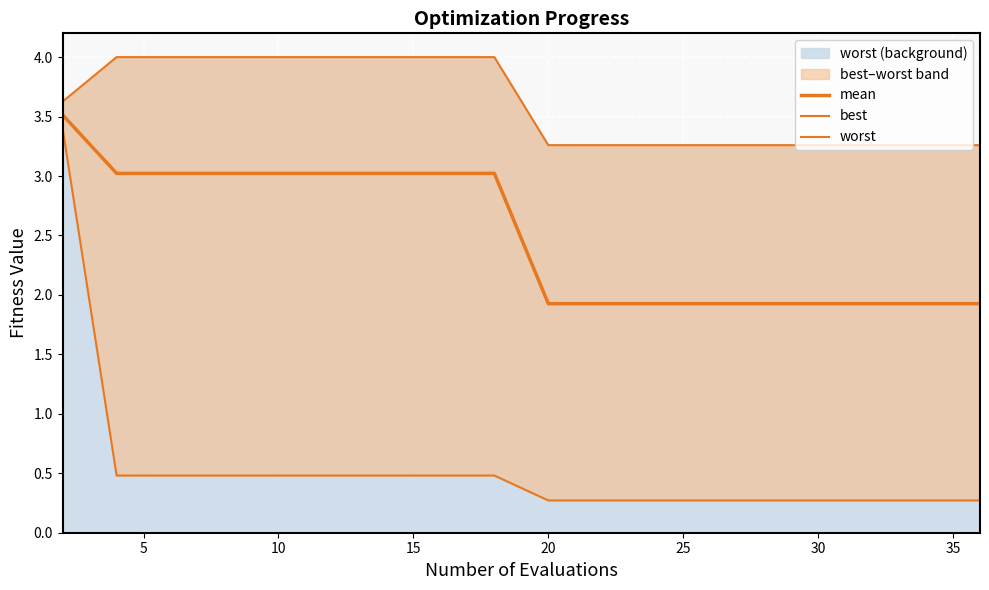

At 5, list the series in order from smallest to largest.

best, mean, worst